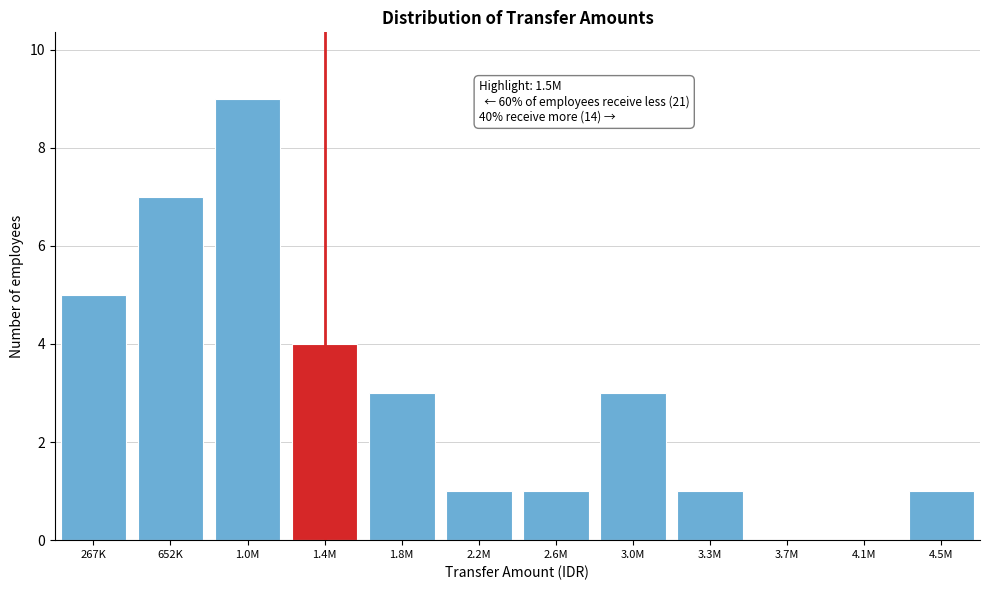

Reading left to right, extract all data points from this chart.

267K=5	652K=7	1.0M=9	1.4M=4	1.8M=3	2.2M=1	2.6M=1	3.0M=3	3.3M=1	3.7M=0	4.1M=0	4.5M=1